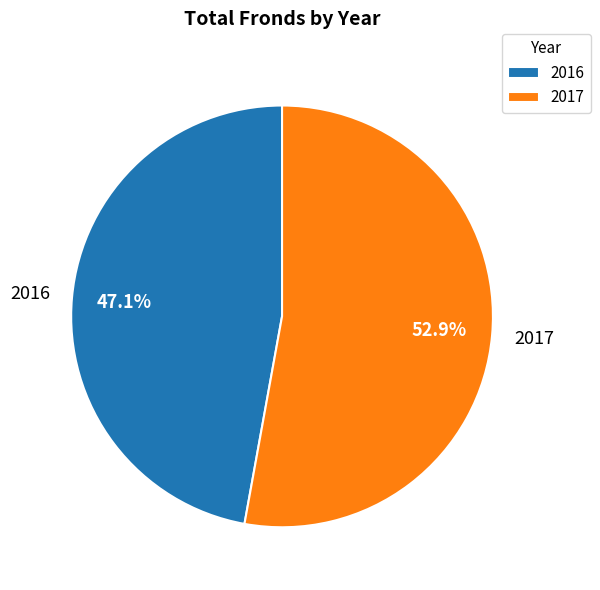

What is the smallest slice in the pie chart?

2016